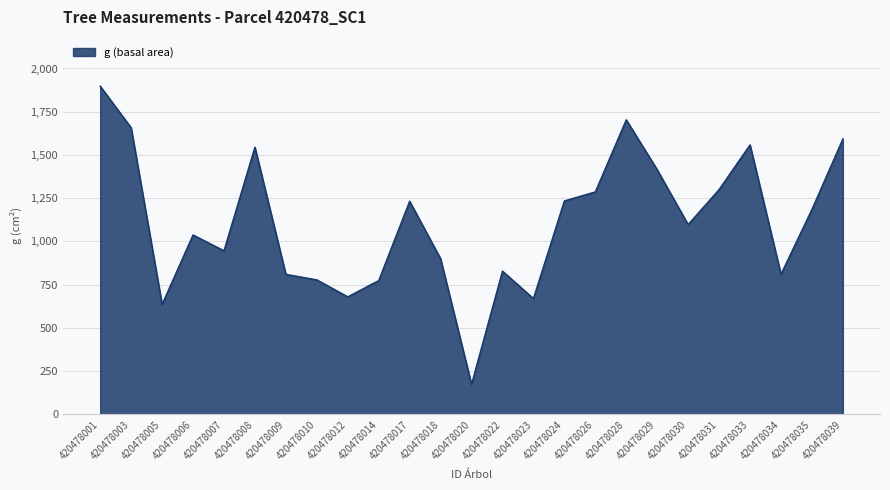

What value does the data have at 420478020?

173.3